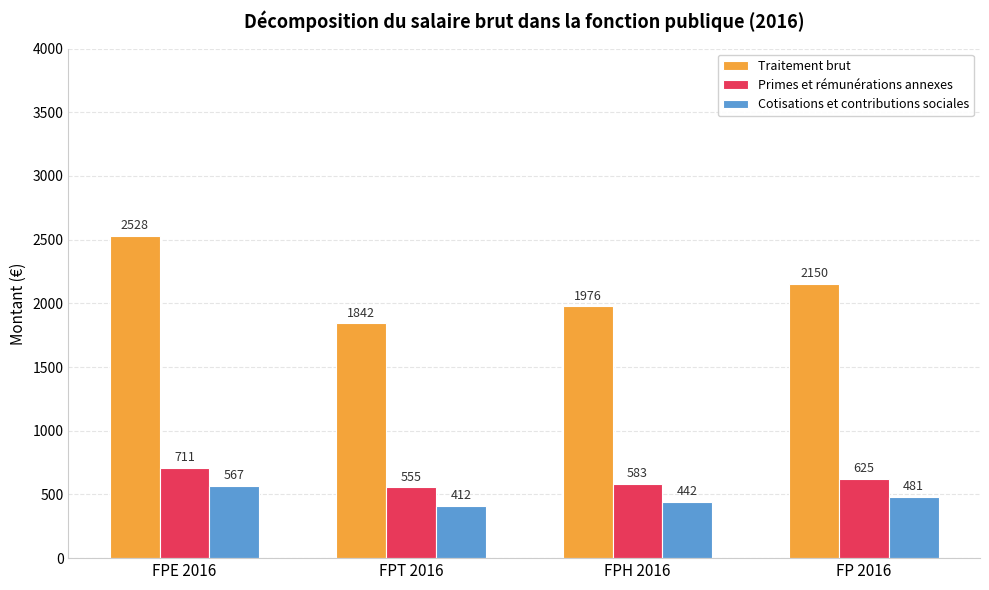

What is the difference between the highest and lowest values at FPE 2016?

1961